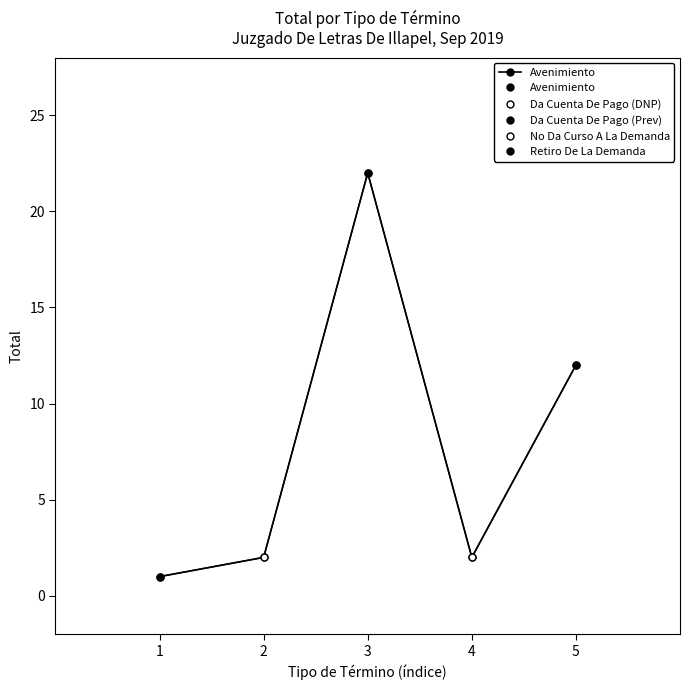

The value at 2 is 2. True or false?

True